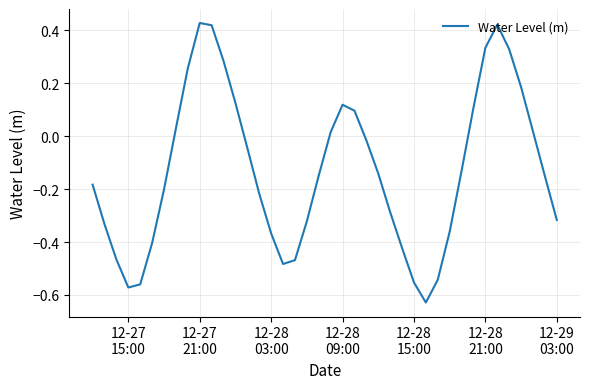

True or false: there are more than 0 points higher than both neighbors.

True